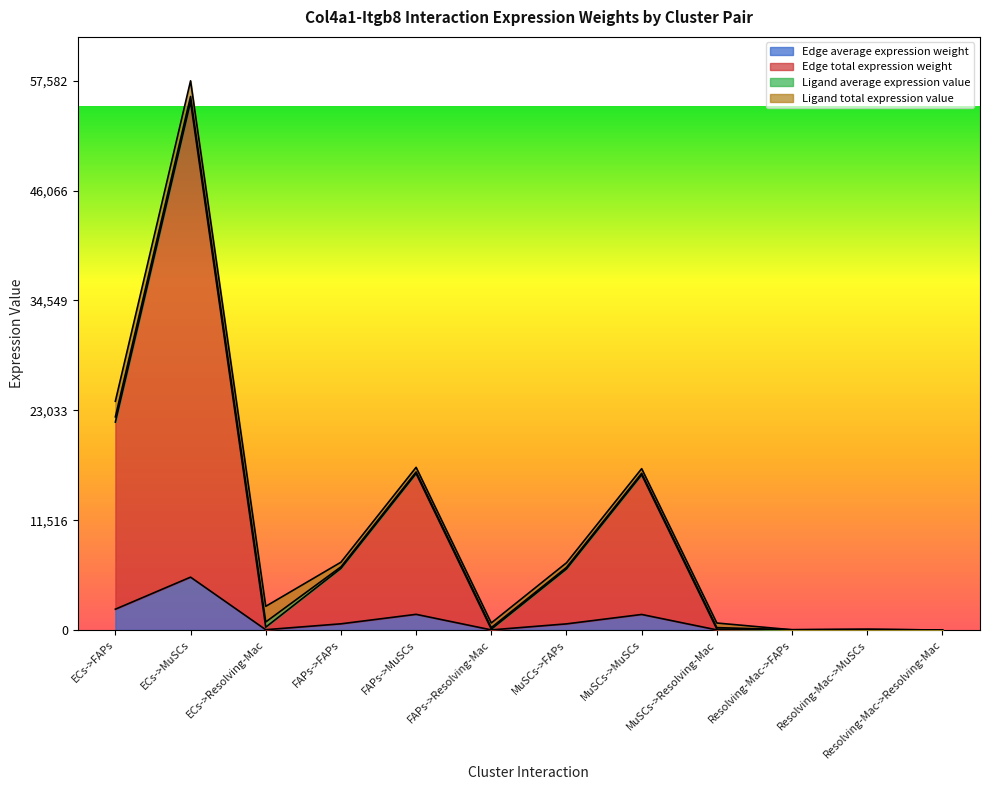

Which series has the largest range (max minus min)?

Edge total expression weight